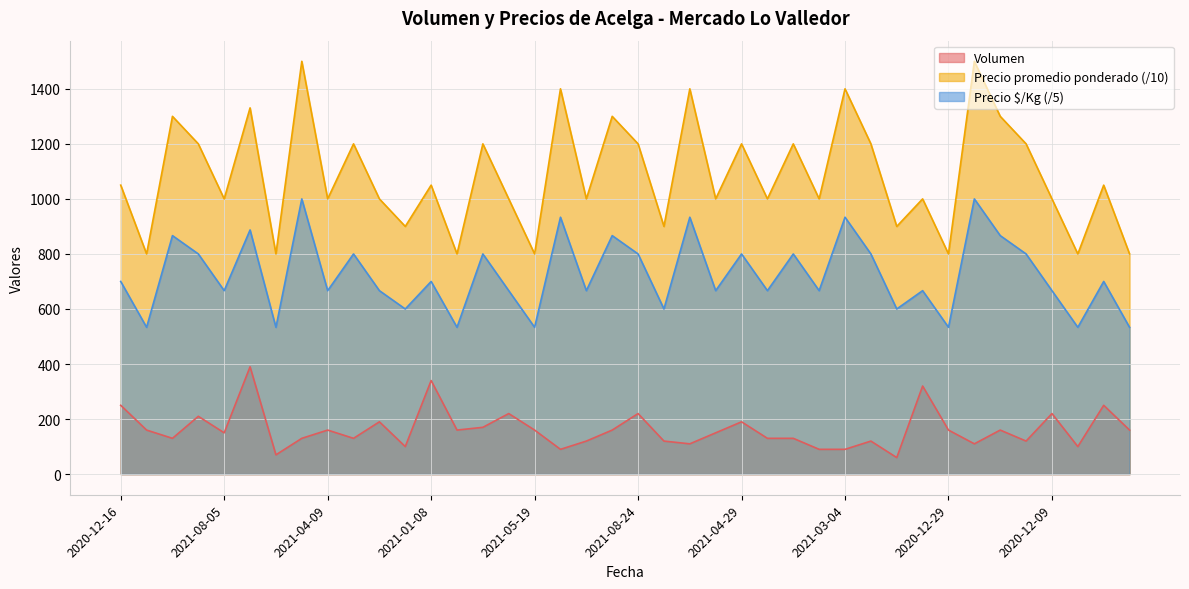

Rank the series by their maximum value, from highest to lowest.

Precio promedio ponderado (/10), Precio $/Kg (/5), Volumen